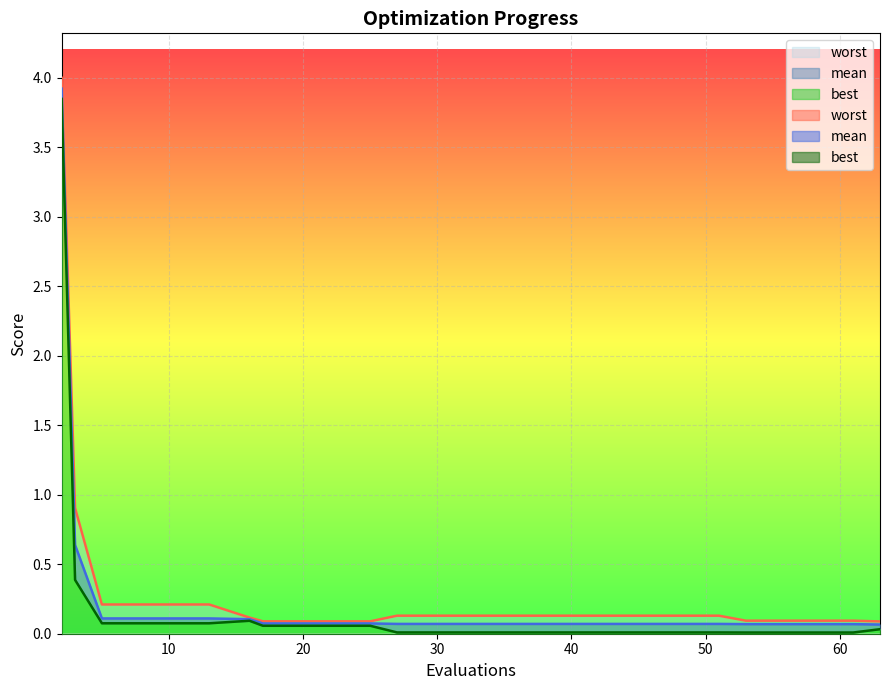

True or false: worst has more than 1 points higher than both neighbors.

False